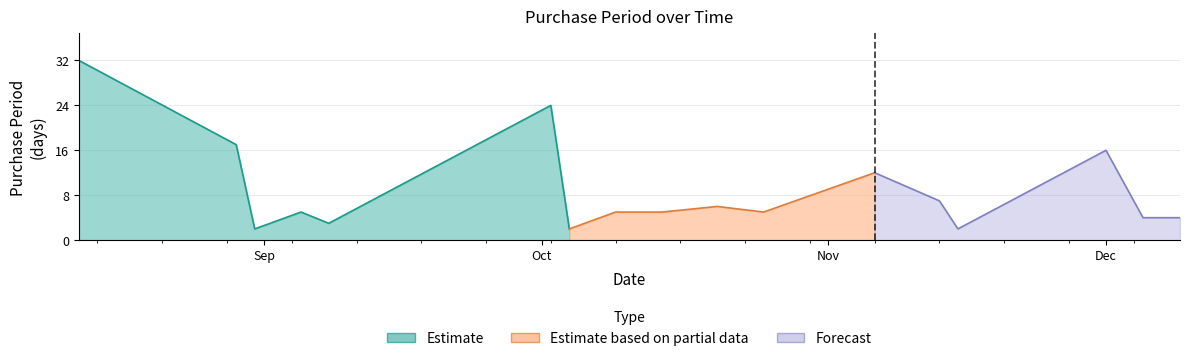

How many data points are less than 5?

6